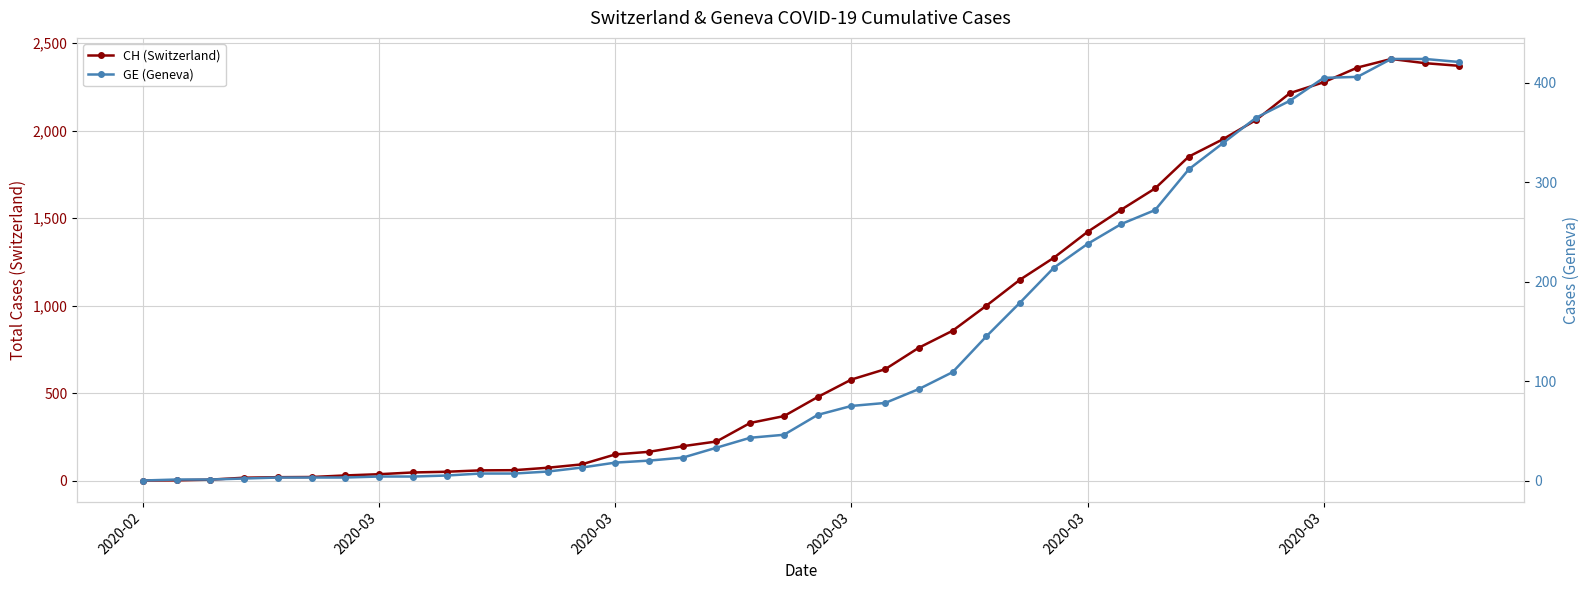

Is the value of CH (Switzerland) at 34 greater than the value of GE (Geneva) at 23?

Yes